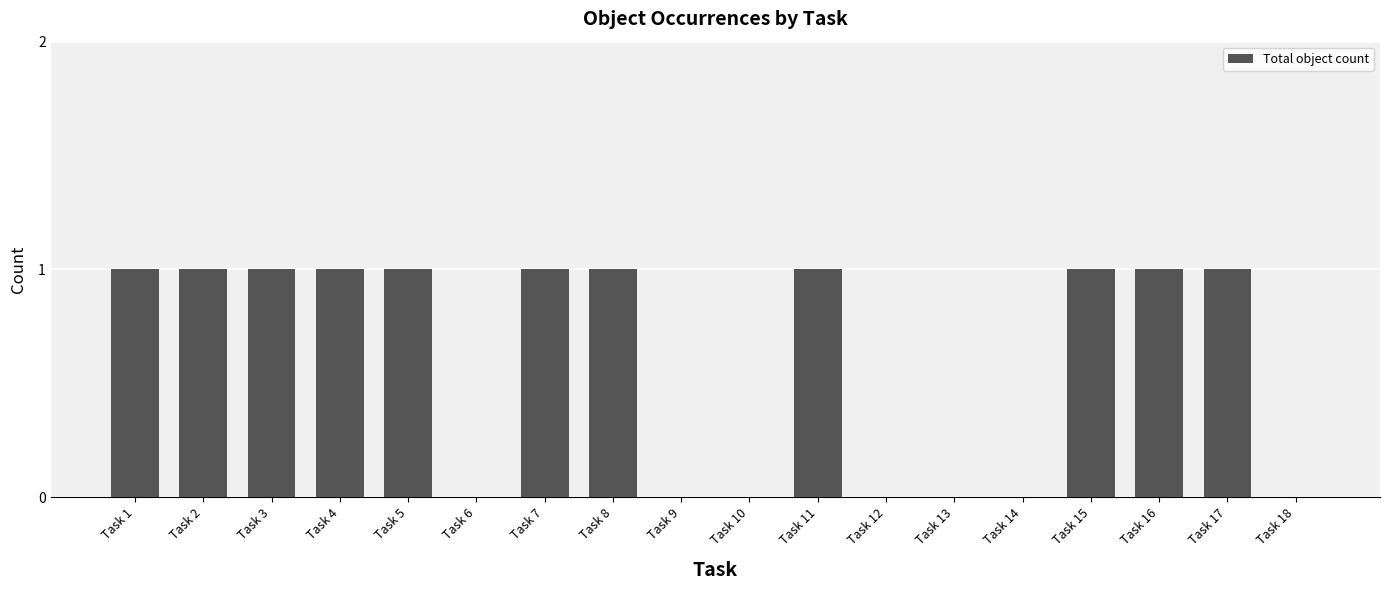

Is it true that the value at Task 13 is 0?

True